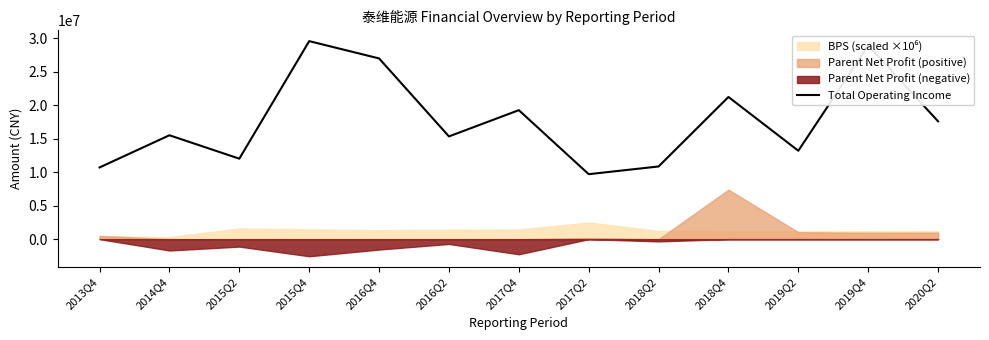

Which has a higher value, 2013Q4 or 2015Q2?

2015Q2